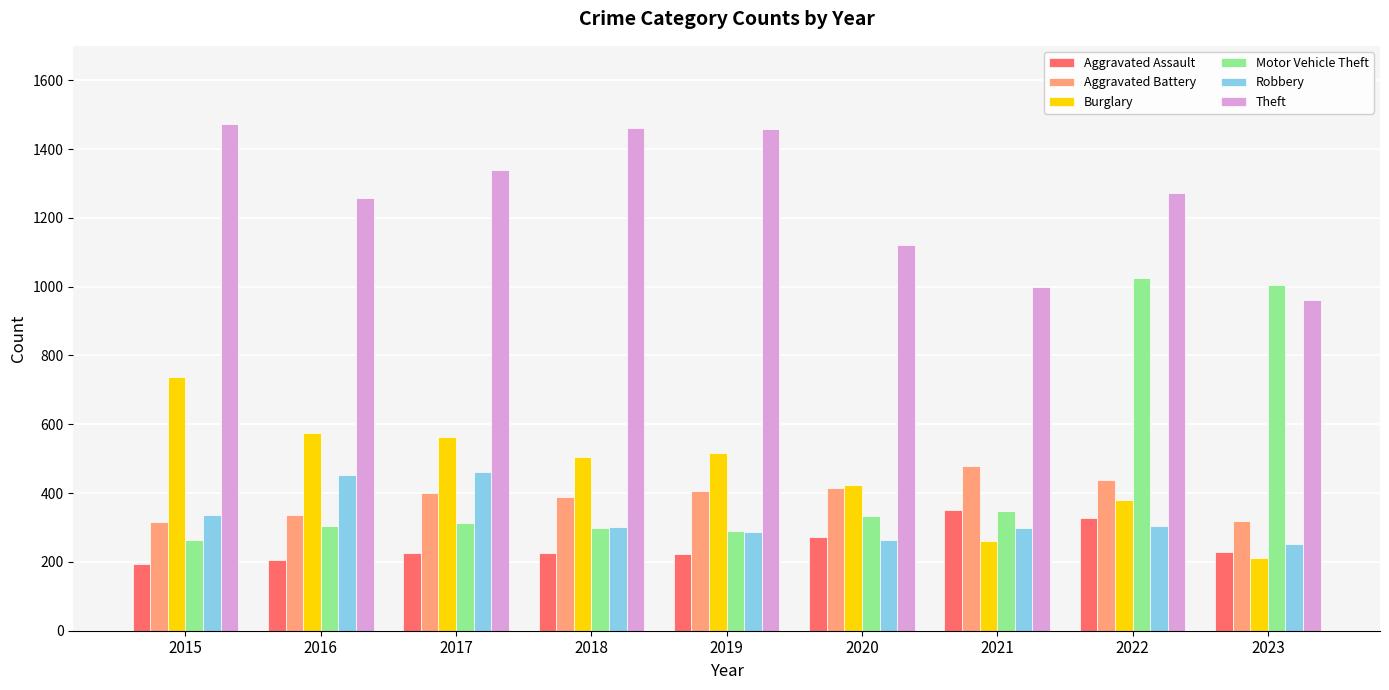

What is the minimum value for Aggravated Battery?

316